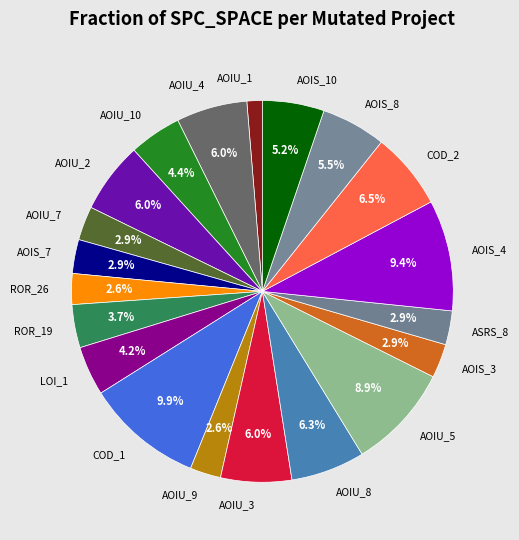

What portion of the pie excludes AOIS_4?

90.6%